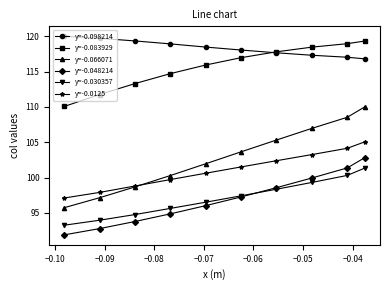

Which series has the largest range (max minus min)?

y=-0.066071